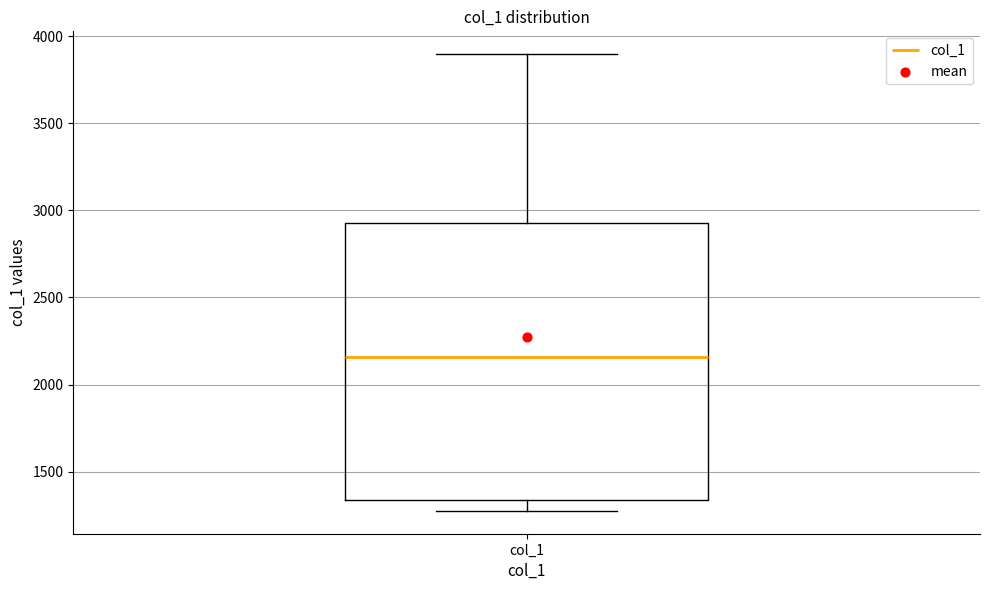

Read this box plot against the y-axis: the position of the median line, the range covered by the box, and the ends of both whiskers. The values are not printed on the chart, so give them approximately, as read against the axis.

median 2150, box 1350 to 2950, whiskers 1250 to 3900